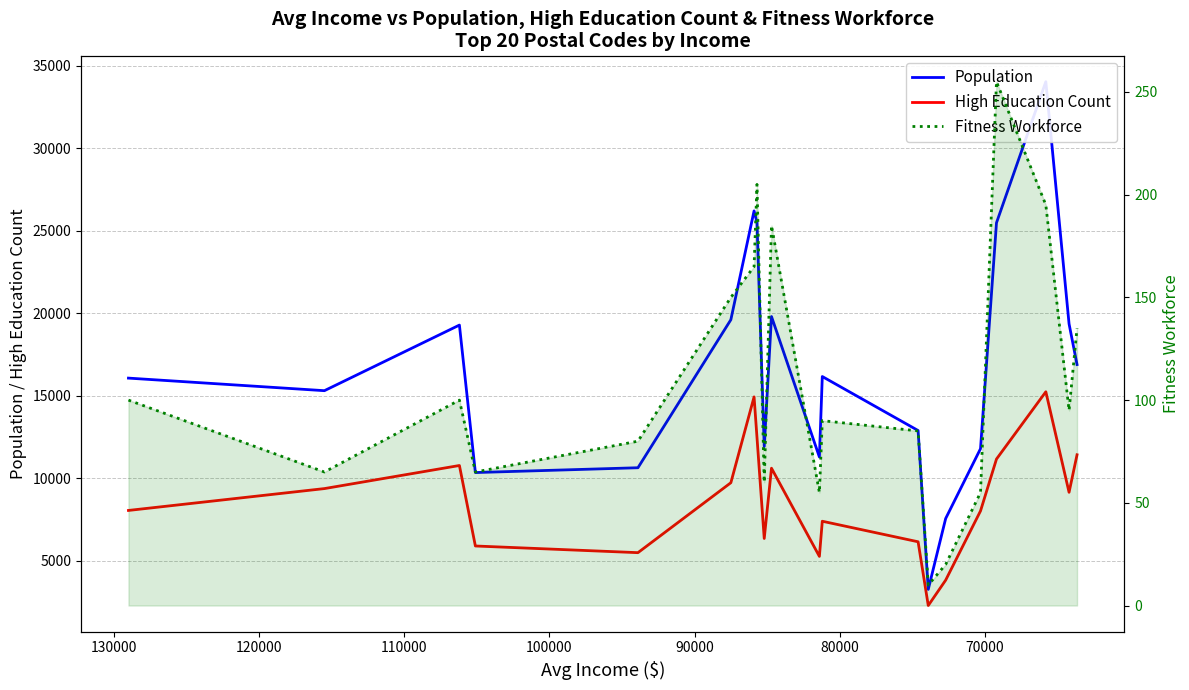

Does the chart have visible grid lines?

Yes